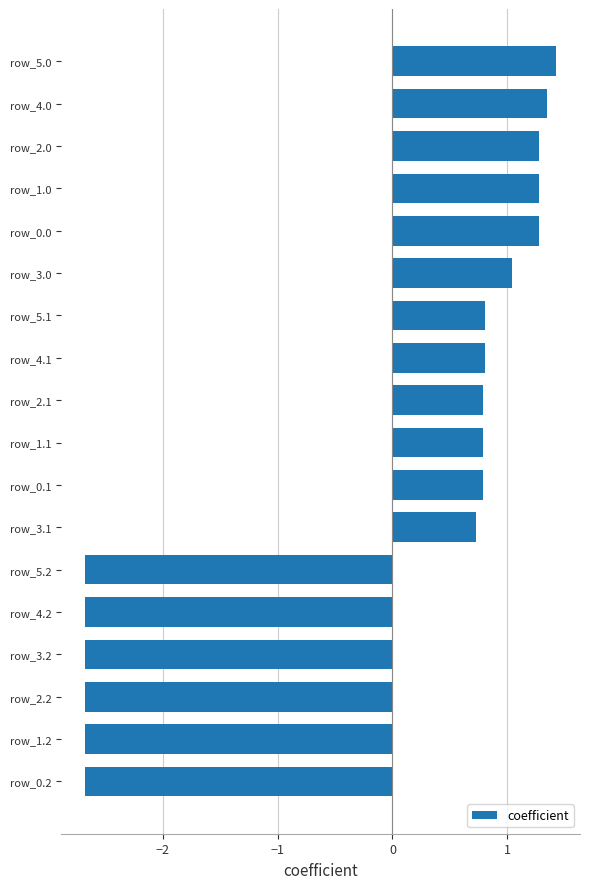

Count the number of data series in this chart.

1